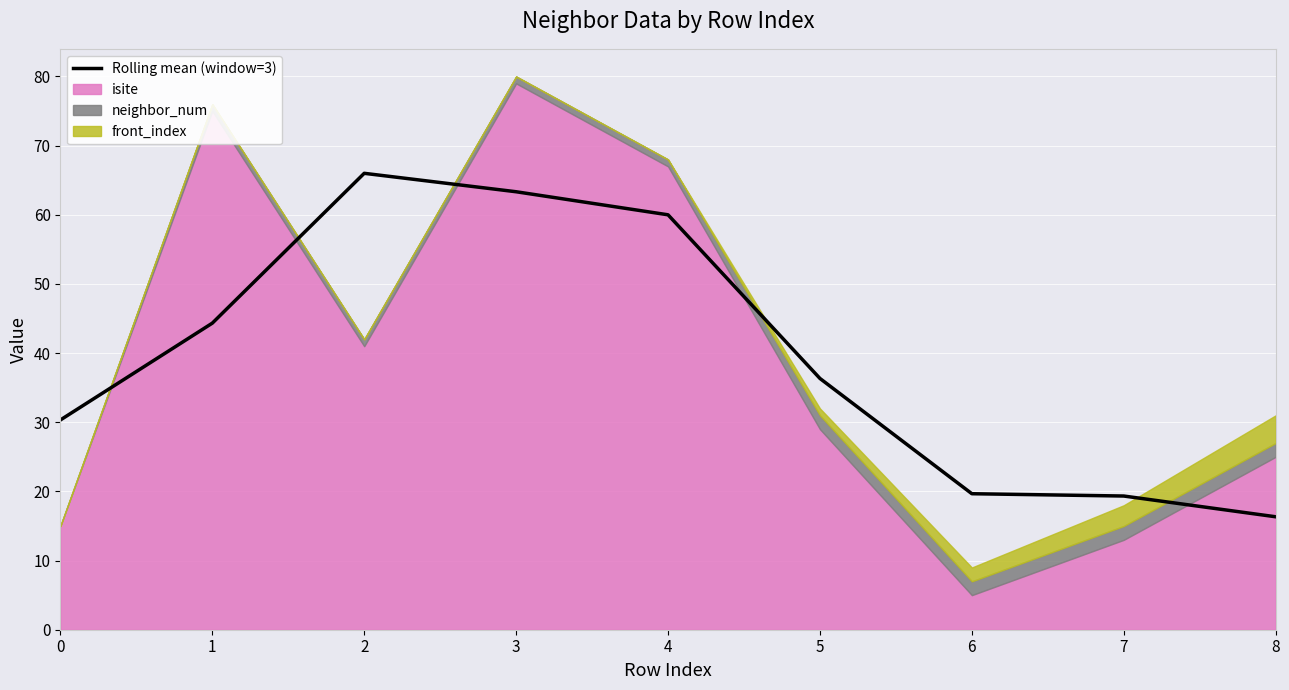

Where does the data first go above 36?

1